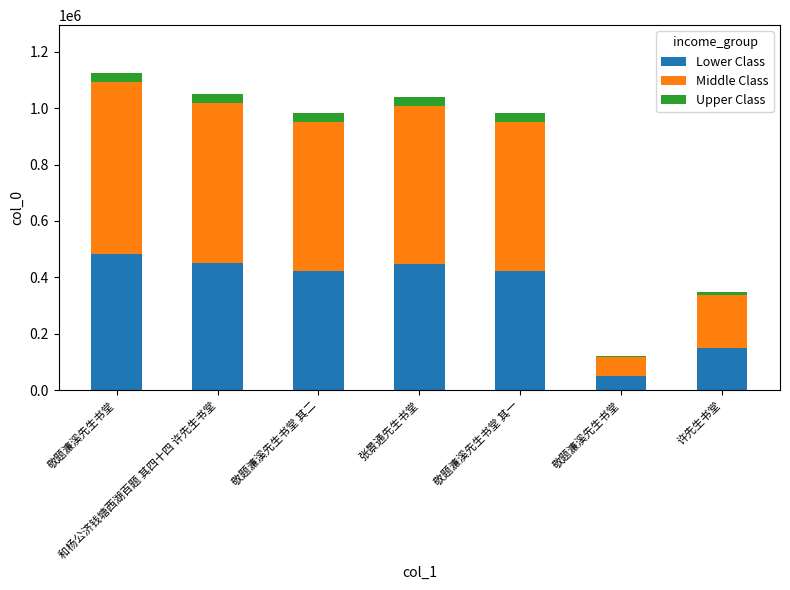

How many series are shown in this chart?

3